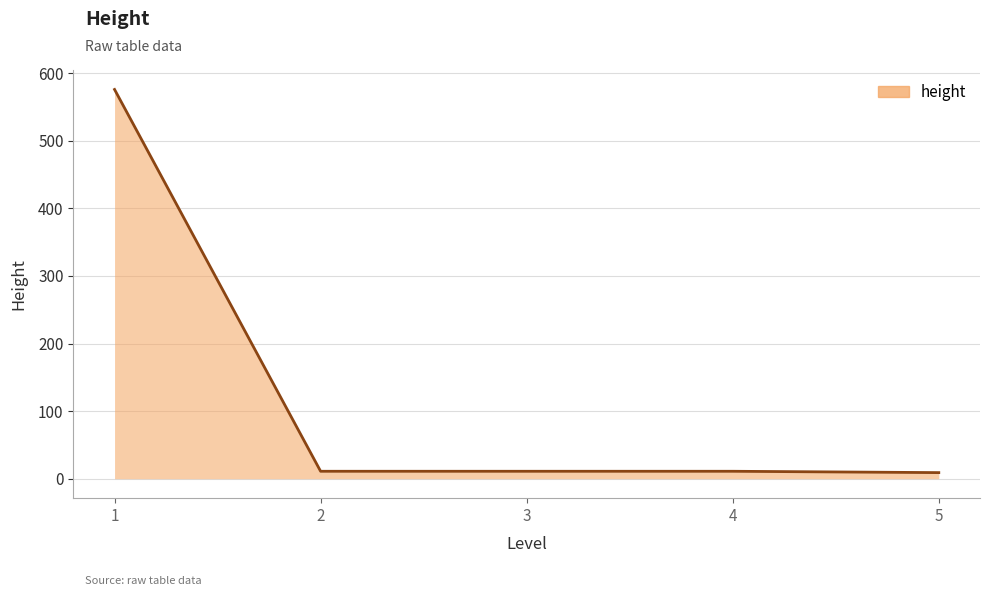

How many distinct data groups are displayed?

1